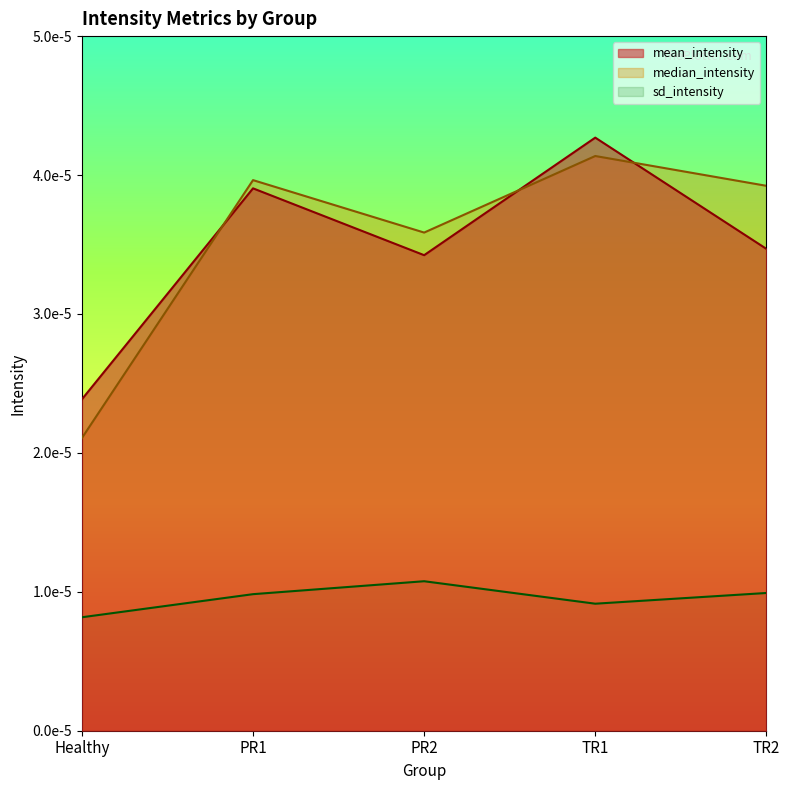

Which category has the highest value in the median_intensity series?

TR1